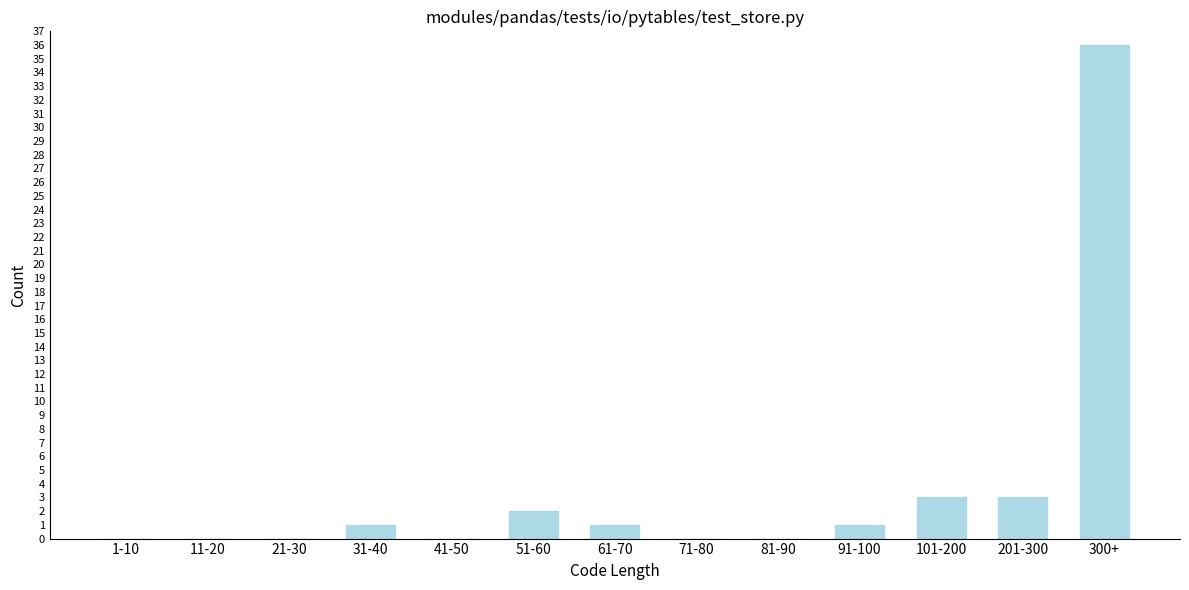

Reading left to right, list all the values displayed in this chart.

1-10=0	11-20=0	21-30=0	31-40=1	41-50=0	51-60=2	61-70=1	71-80=0	81-90=0	91-100=1	101-200=3	201-300=3	300+=36